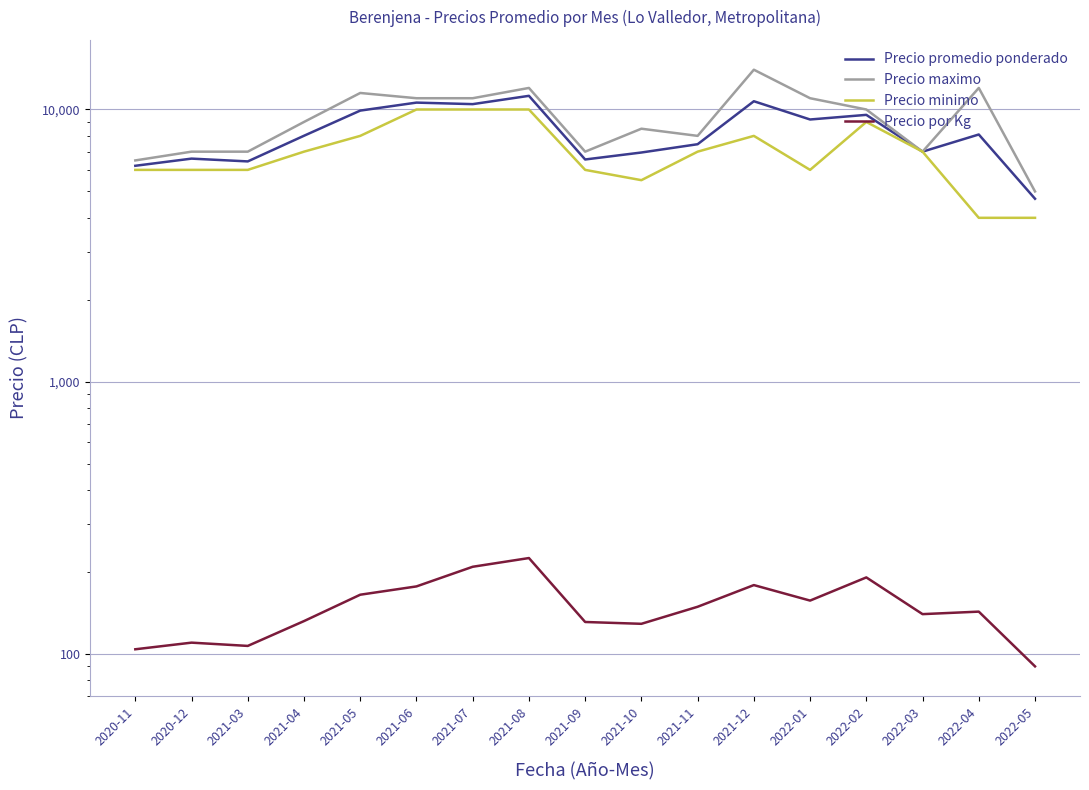

At 2020-11, list the series in order from largest to smallest.

Precio maximo, Precio promedio ponderado, Precio minimo, Precio por Kg